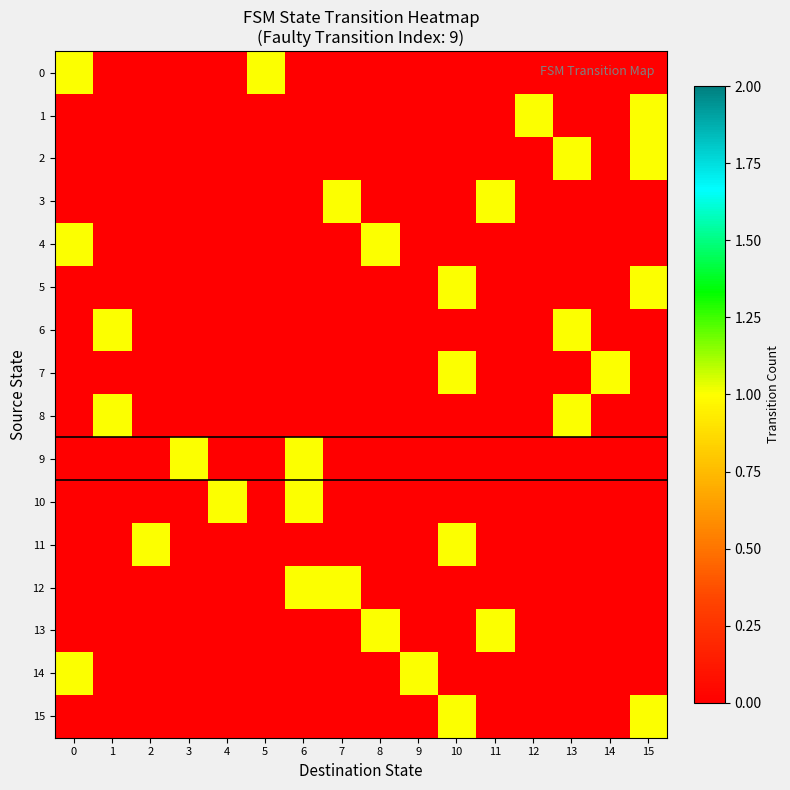

Reading right to left, list all the values displayed in this chart.

0: 15=0	14=0	13=0	12=0	11=0	10=0	9=0	8=0	7=0	6=0	5=1	4=0	3=0	2=0	1=0	0=1
1: 15=1	14=0	13=0	12=1	11=0	10=0	9=0	8=0	7=0	6=0	5=0	4=0	3=0	2=0	1=0	0=0
2: 15=1	14=0	13=1	12=0	11=0	10=0	9=0	8=0	7=0	6=0	5=0	4=0	3=0	2=0	1=0	0=0
3: 15=0	14=0	13=0	12=0	11=1	10=0	9=0	8=0	7=1	6=0	5=0	4=0	3=0	2=0	1=0	0=0
4: 15=0	14=0	13=0	12=0	11=0	10=0	9=0	8=1	7=0	6=0	5=0	4=0	3=0	2=0	1=0	0=1
5: 15=1	14=0	13=0	12=0	11=0	10=1	9=0	8=0	7=0	6=0	5=0	4=0	3=0	2=0	1=0	0=0
6: 15=0	14=0	13=1	12=0	11=0	10=0	9=0	8=0	7=0	6=0	5=0	4=0	3=0	2=0	1=1	0=0
7: 15=0	14=1	13=0	12=0	11=0	10=1	9=0	8=0	7=0	6=0	5=0	4=0	3=0	2=0	1=0	0=0
8: 15=0	14=0	13=1	12=0	11=0	10=0	9=0	8=0	7=0	6=0	5=0	4=0	3=0	2=0	1=1	0=0
9: 15=0	14=0	13=0	12=0	11=0	10=0	9=0	8=0	7=0	6=1	5=0	4=0	3=1	2=0	1=0	0=0
10: 15=0	14=0	13=0	12=0	11=0	10=0	9=0	8=0	7=0	6=1	5=0	4=1	3=0	2=0	1=0	0=0
11: 15=0	14=0	13=0	12=0	11=0	10=1	9=0	8=0	7=0	6=0	5=0	4=0	3=0	2=1	1=0	0=0
12: 15=0	14=0	13=0	12=0	11=0	10=0	9=0	8=0	7=1	6=1	5=0	4=0	3=0	2=0	1=0	0=0
13: 15=0	14=0	13=0	12=0	11=1	10=0	9=0	8=1	7=0	6=0	5=0	4=0	3=0	2=0	1=0	0=0
14: 15=0	14=0	13=0	12=0	11=0	10=0	9=1	8=0	7=0	6=0	5=0	4=0	3=0	2=0	1=0	0=1
15: 15=1	14=0	13=0	12=0	11=0	10=1	9=0	8=0	7=0	6=0	5=0	4=0	3=0	2=0	1=0	0=0